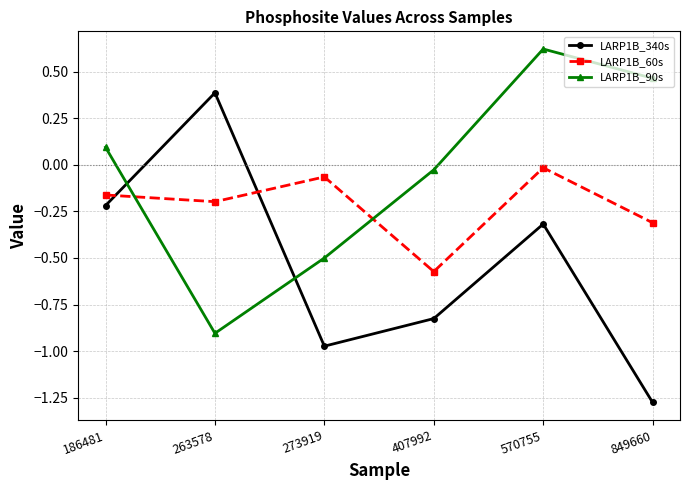

True or false: LARP1B_340s has a value of -0.2 at 186481.

True